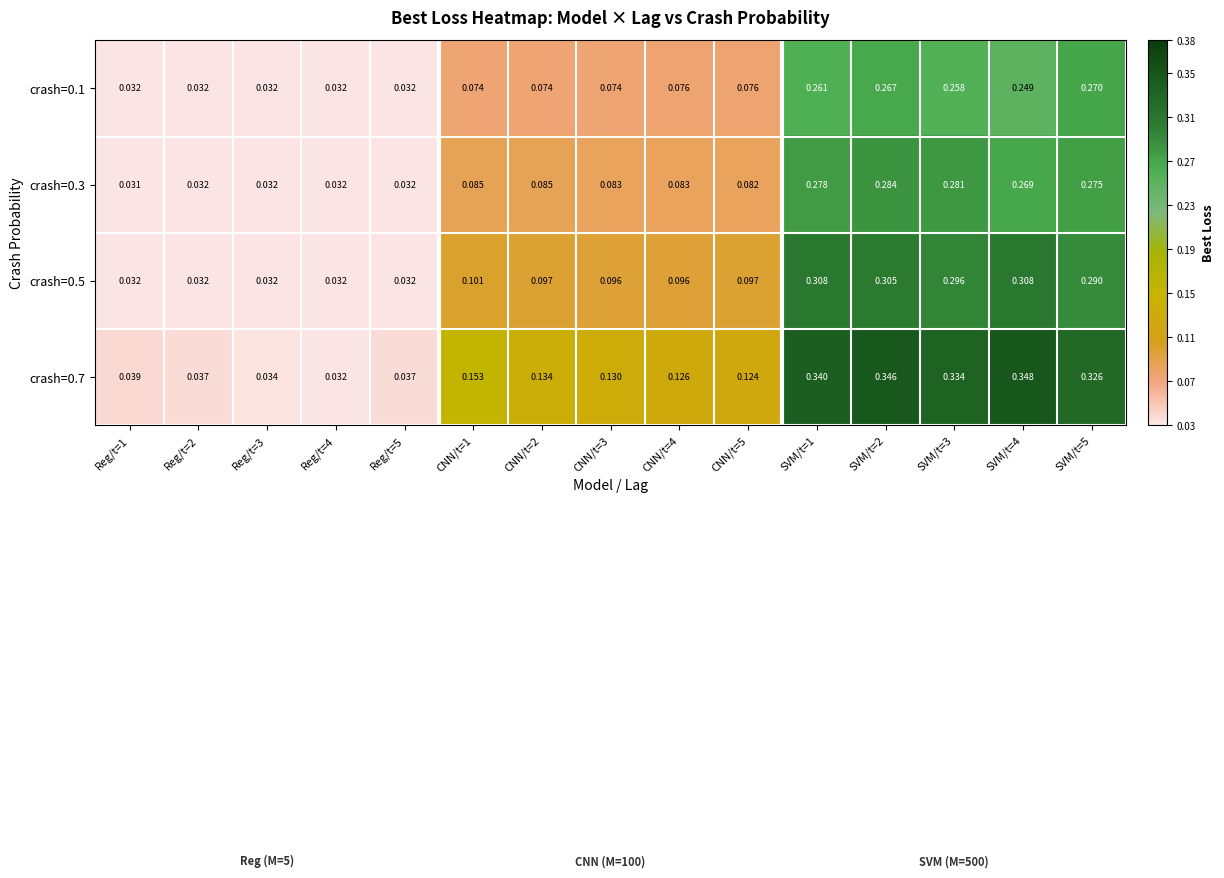

Is the value of crash=0.1 at CNN/t=4 greater than the value of crash=0.5 at CNN/t=3?

No